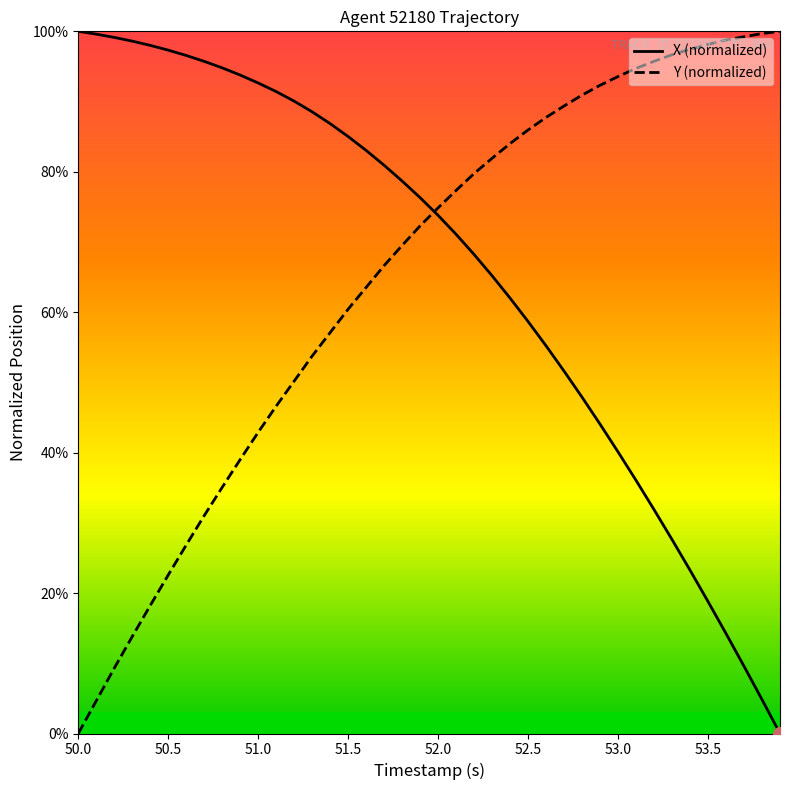

What is the difference between the maximum and minimum values in the Y (normalized) series?

100.0